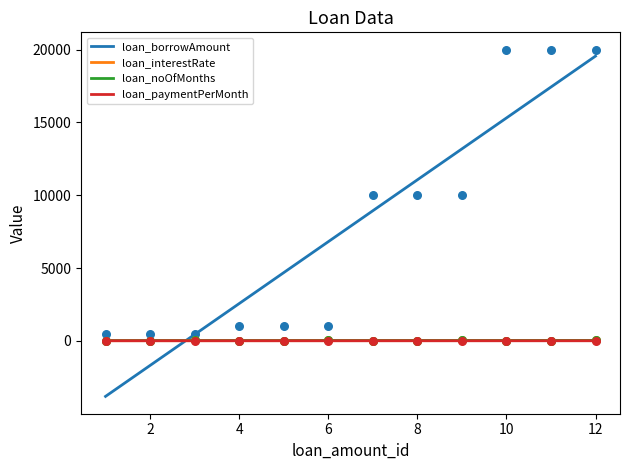

What is the highest value of the loan_borrowAmount series?

19557.7